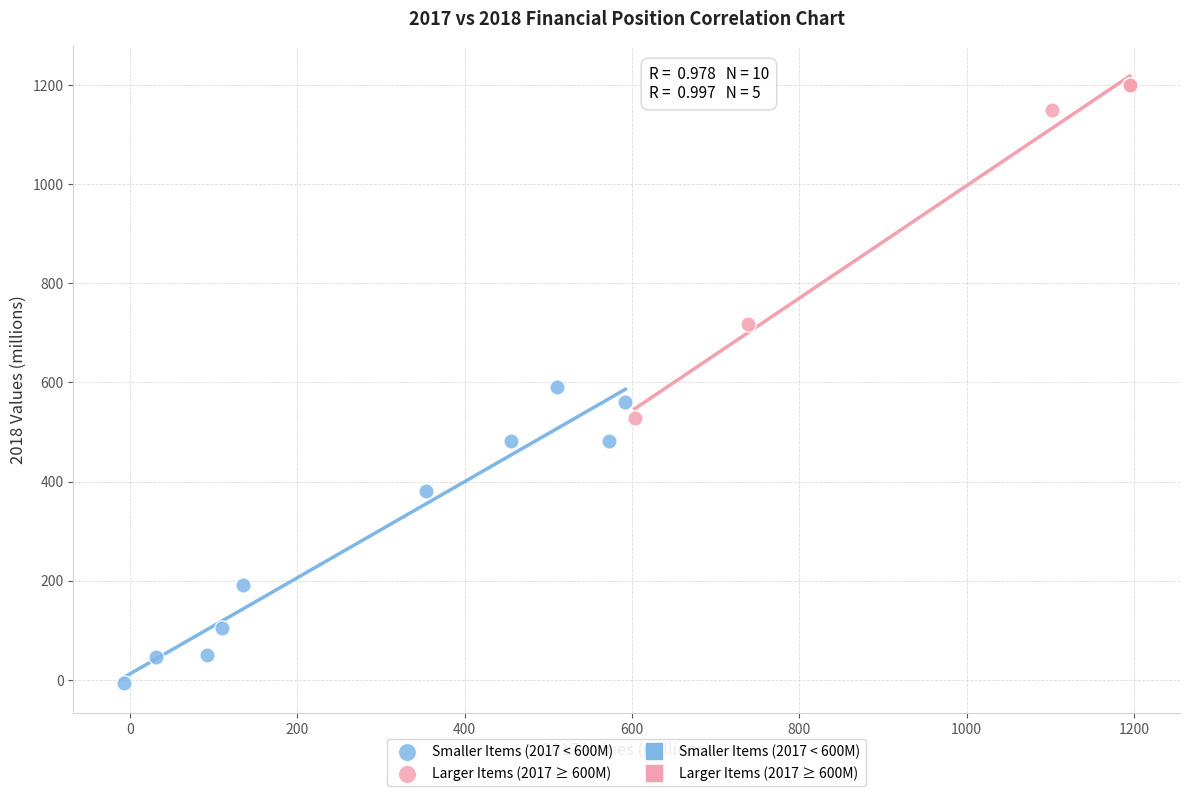

Which series reaches the minimum Y coordinate?

Smaller Items (2017 < 600M)